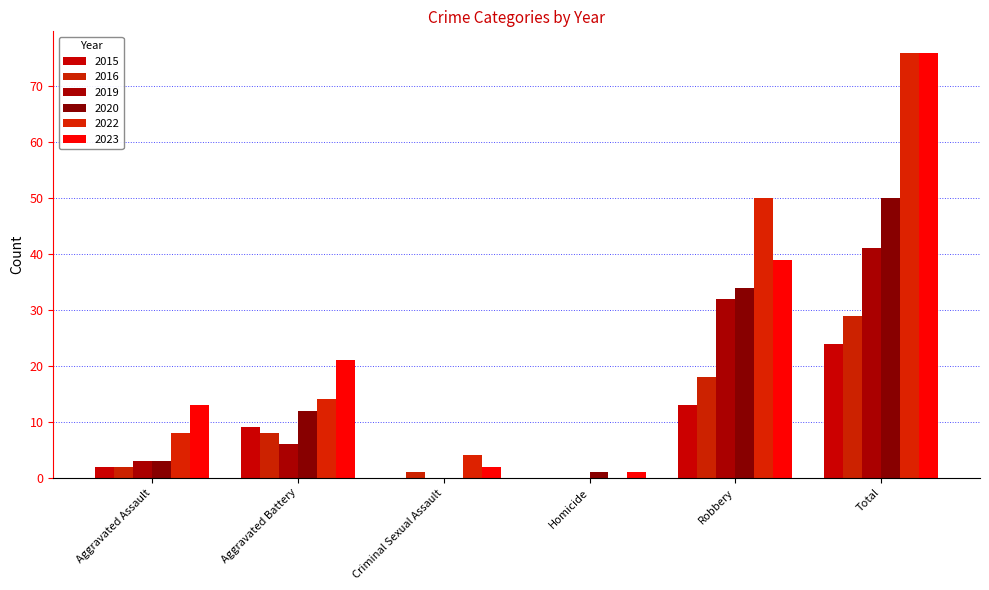

Between Total and Robbery, which is larger?

Total